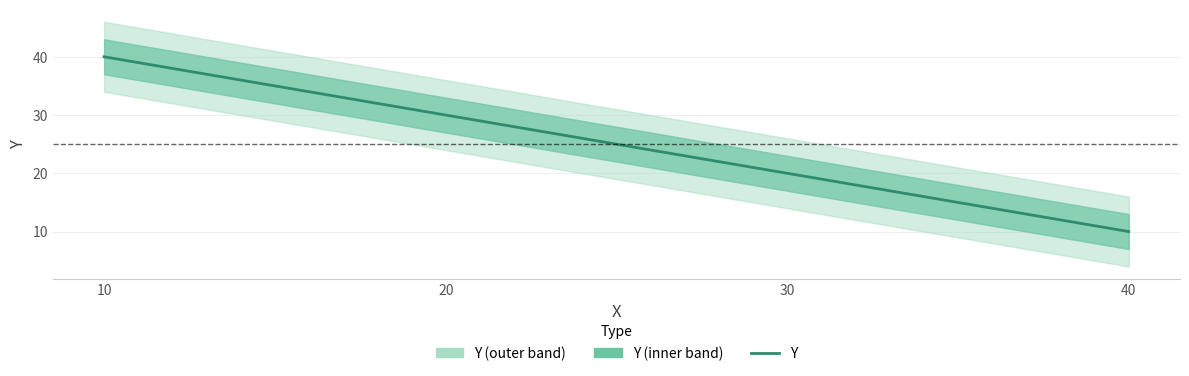

How many lines are shown in the chart?

1